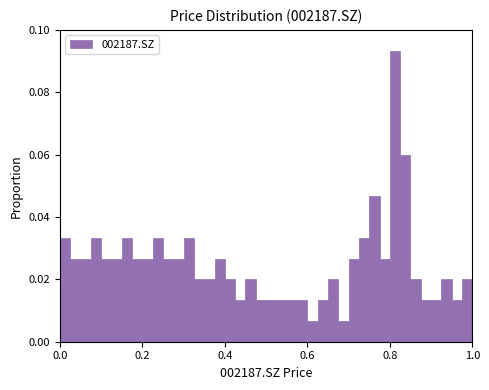

Read against the x-axis, roughly where is the centre of the tallest bar?

0.82